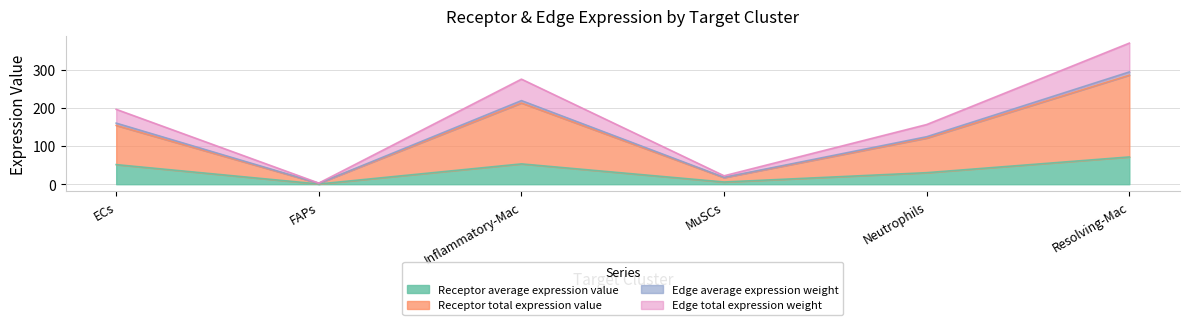

True or false: Receptor average expression value has more than 0 interior local peaks.

True